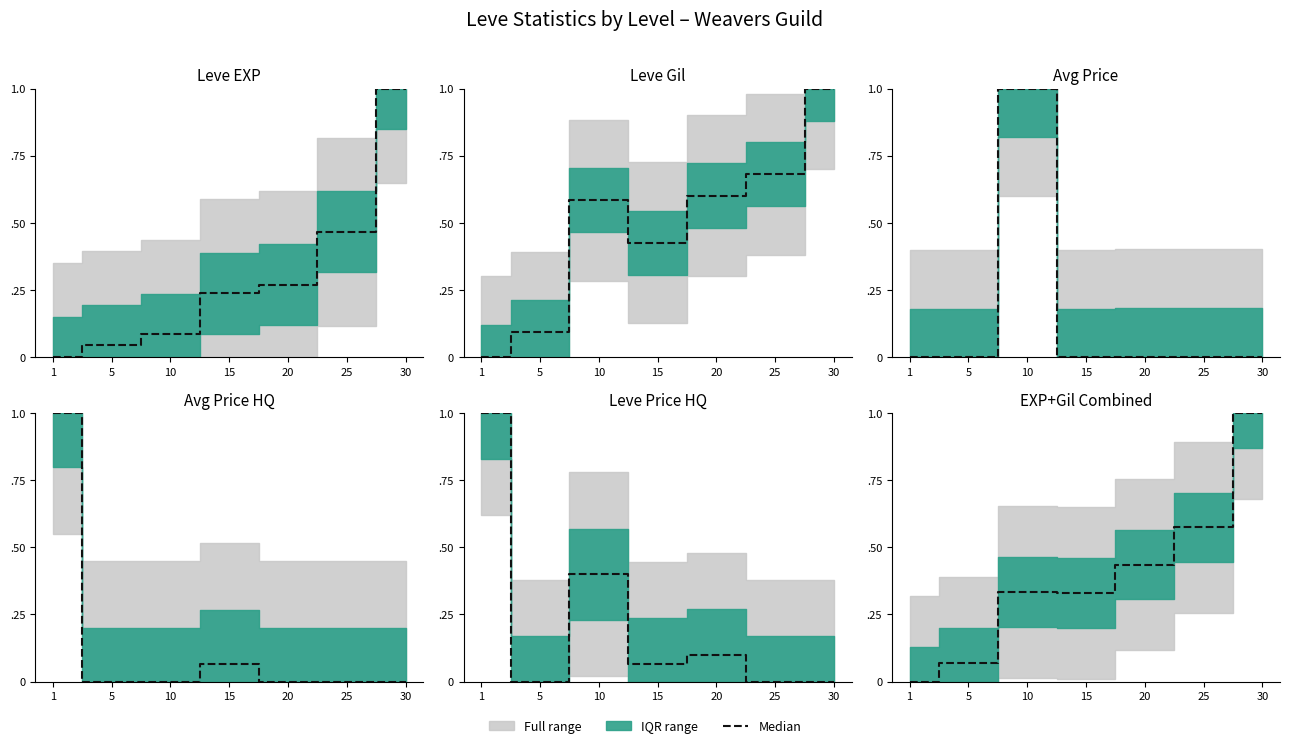

What is the sum of the values at 30 and 15?

1.3